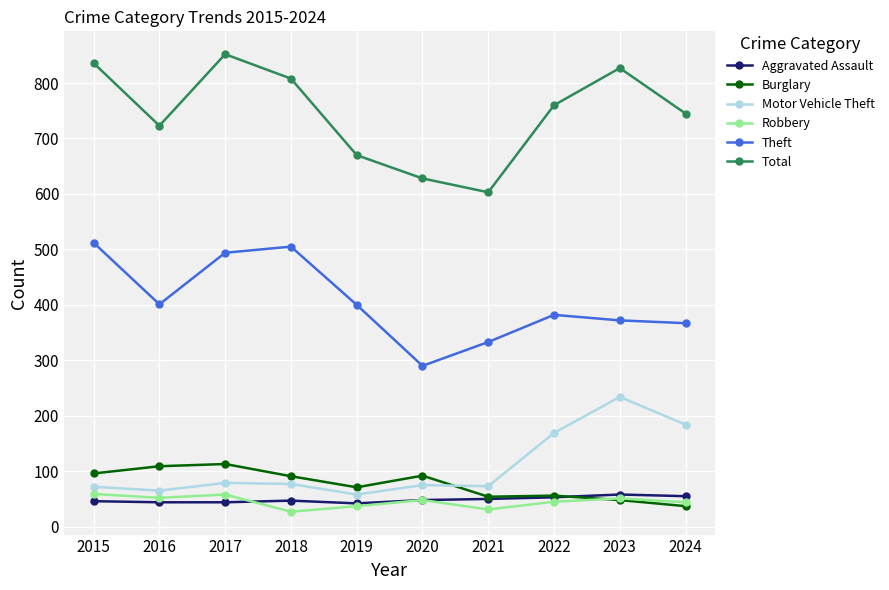

True or false: Theft has more than 2 points higher than both neighbors.

False